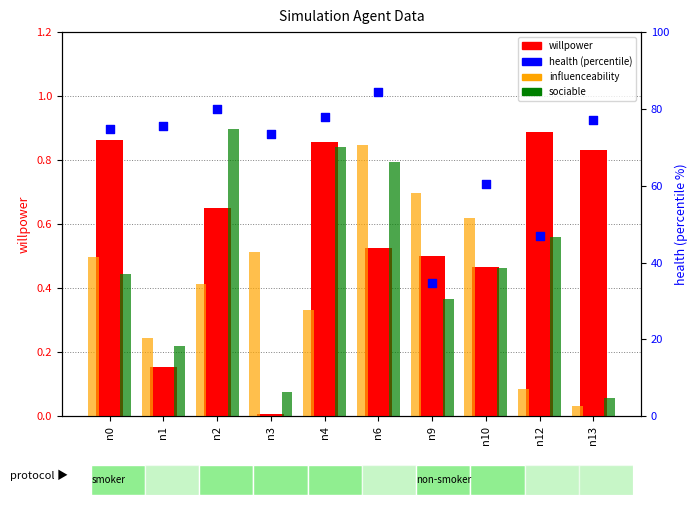

Is the value of willpower at n4 greater than the value of sociable at n3?

Yes